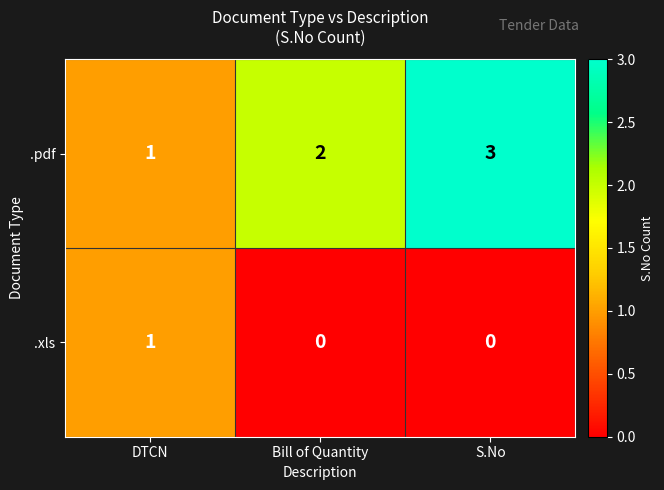

Rank the series by their average value, from lowest to highest.

.xls, .pdf